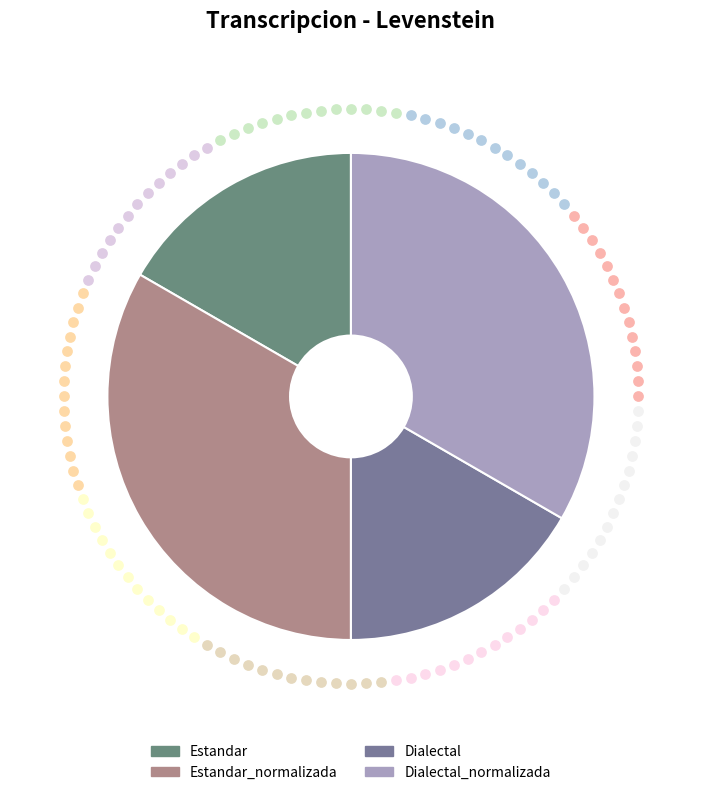

To the nearest percent, what portion does Dialectal_normalizada represent?

33%